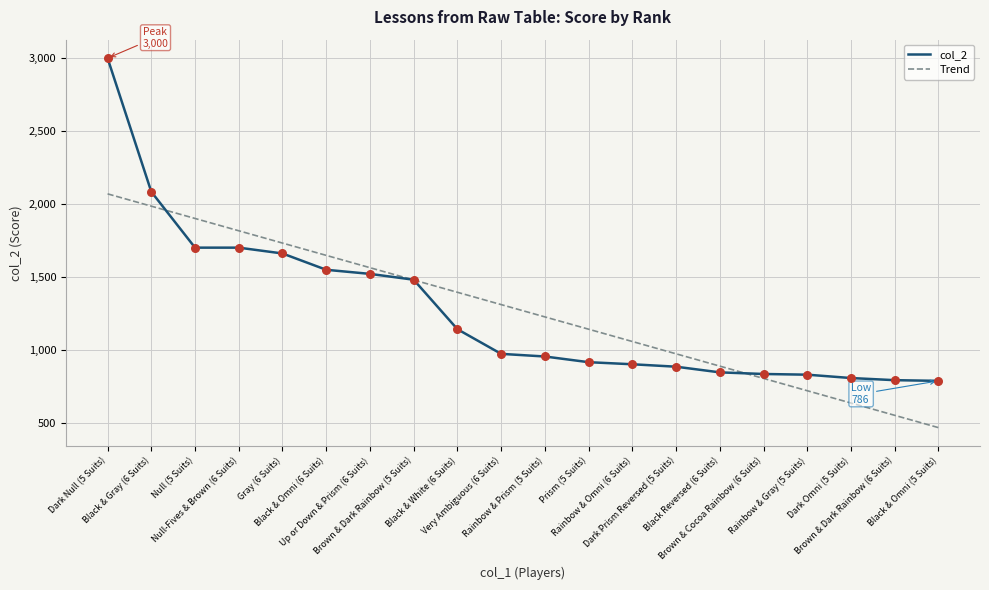

What are all the series names shown in the legend?

col_2, Trend